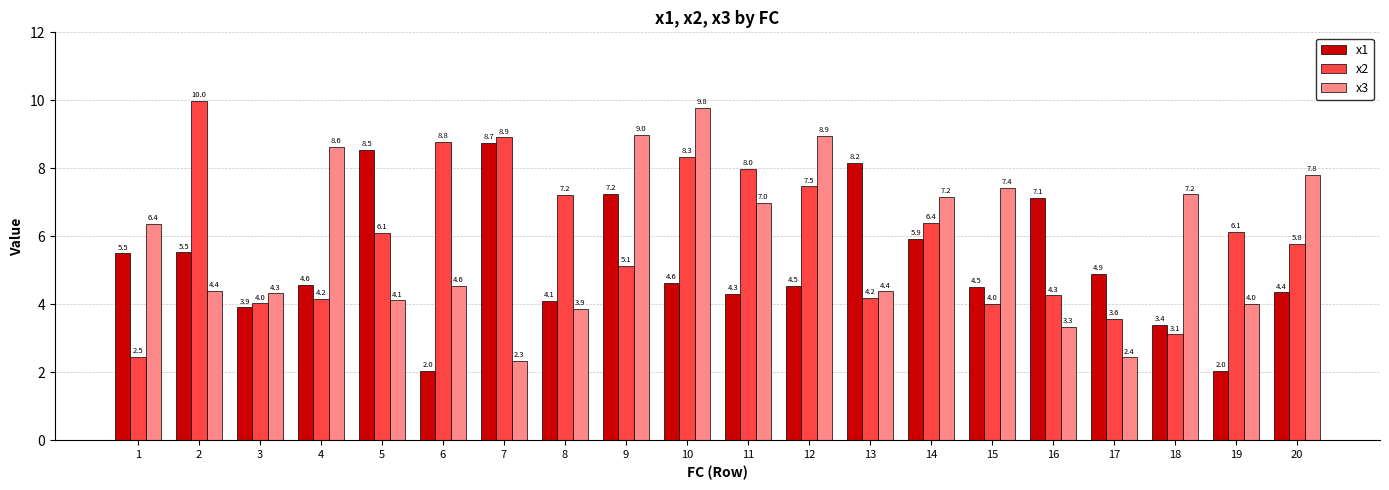

The value of x2 at 1 is 2.5. True or false?

True